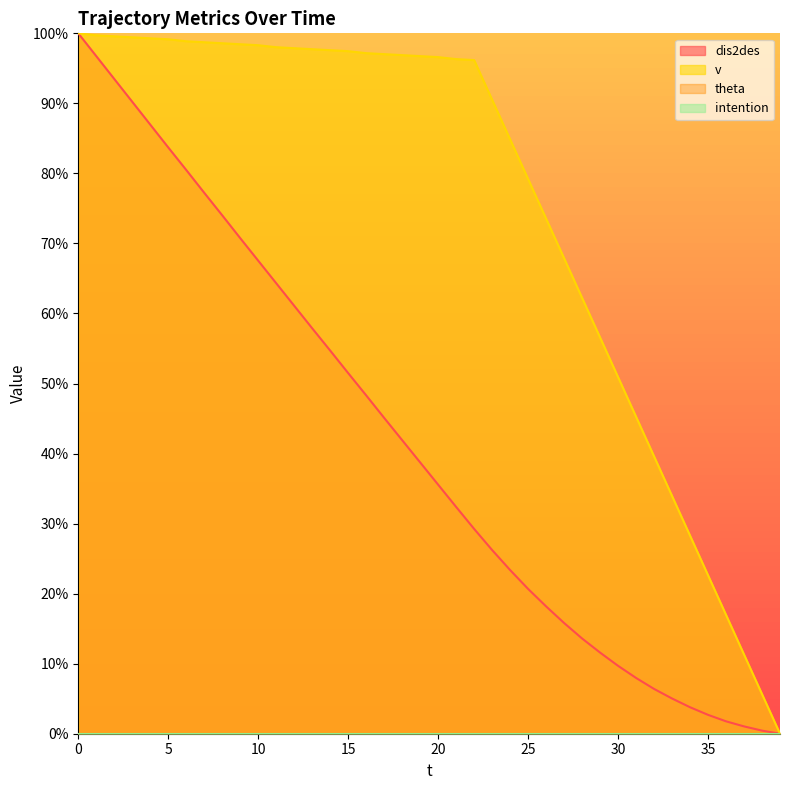

What is the sum of the v values at 38 and 31?

50.9